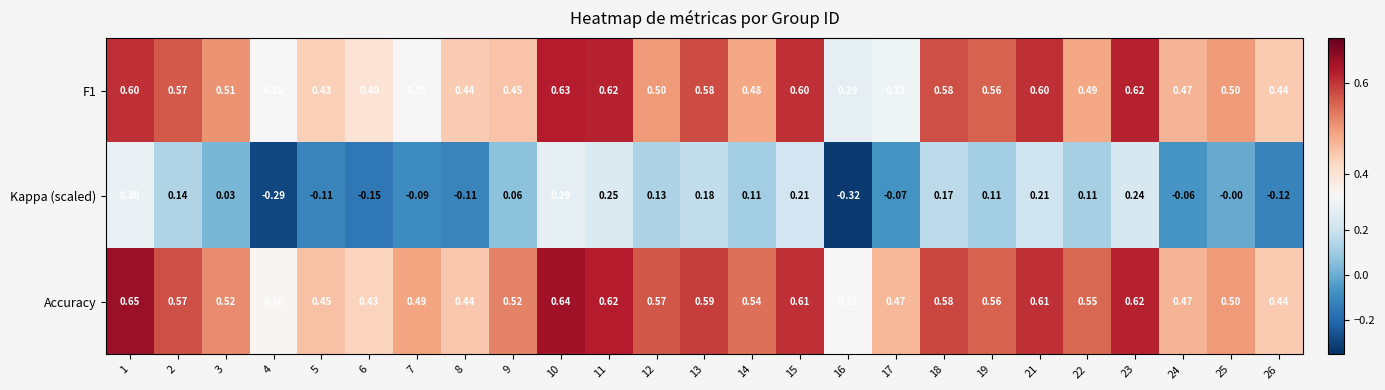

At which category is the sum across all series the highest?

10